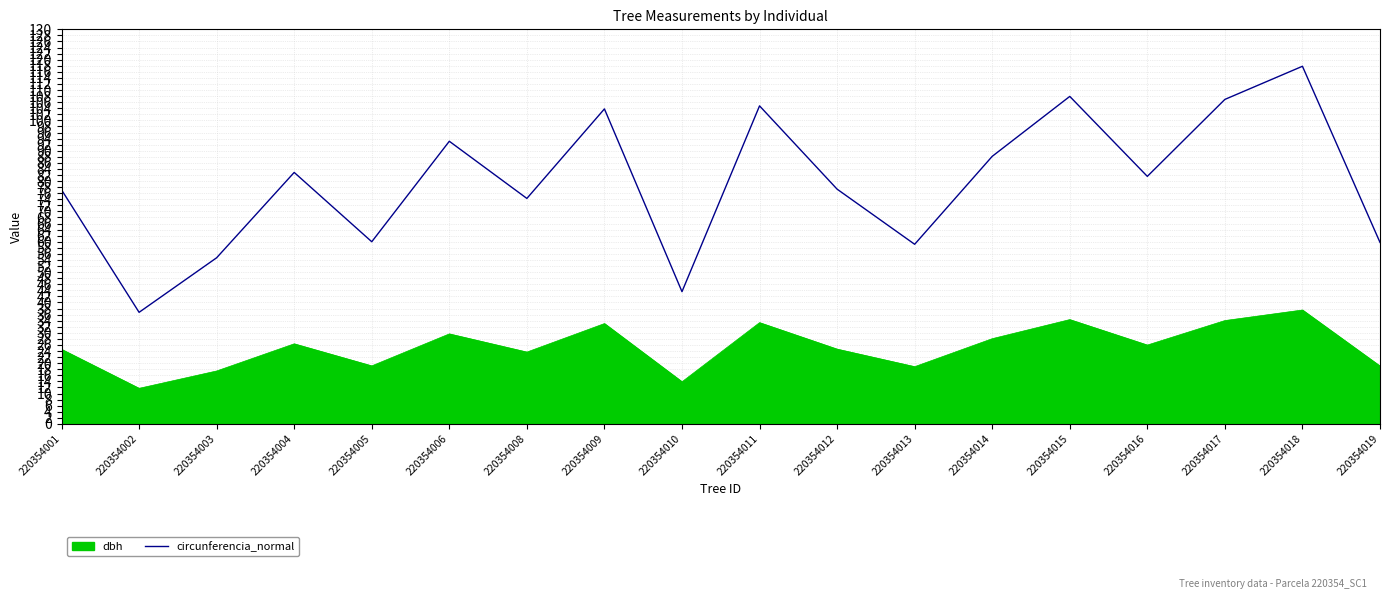

Does the chart display data point markers on the line(s)?

No